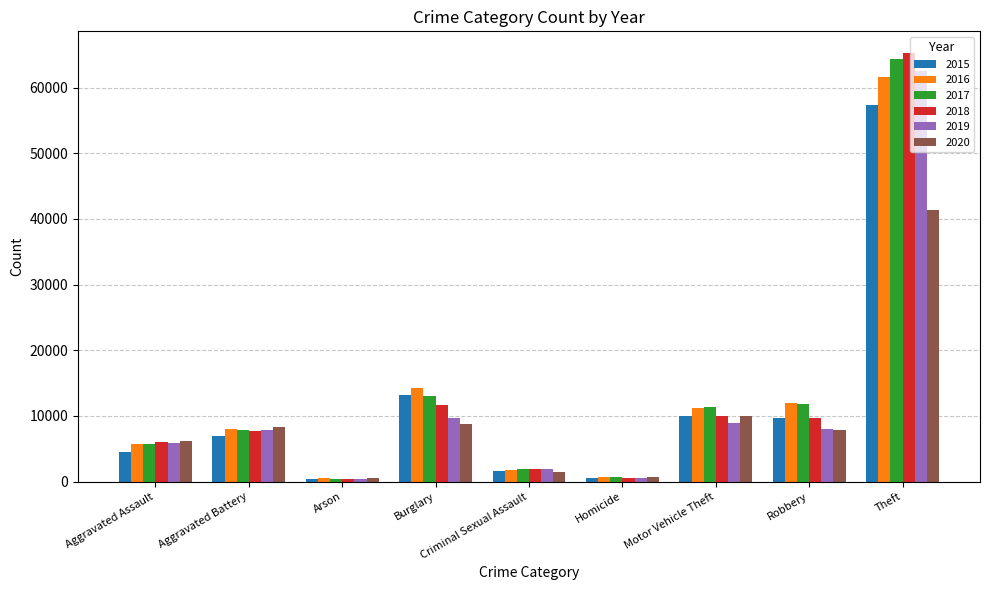

What is the lowest value of the 2018 series?

373